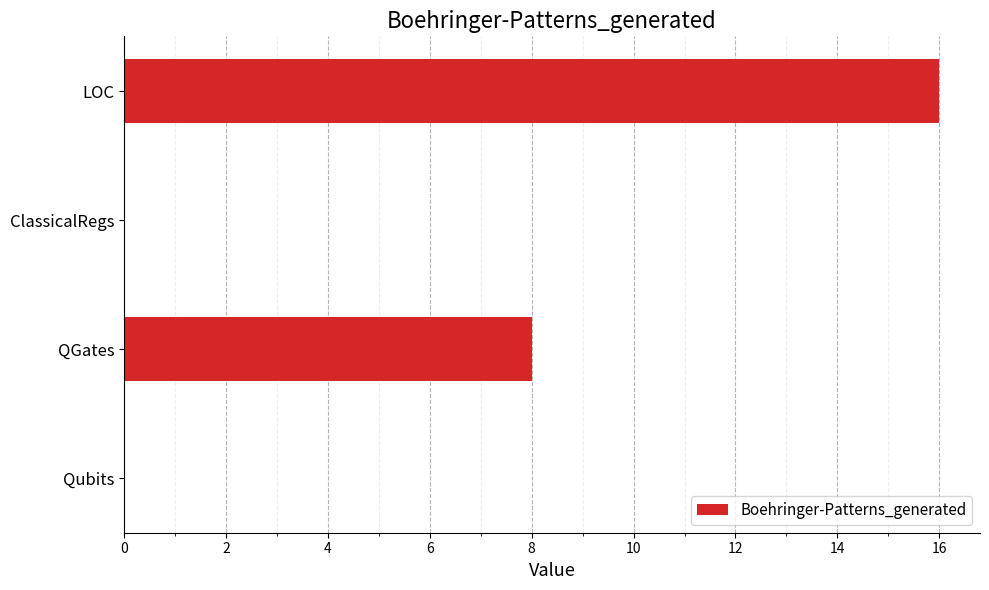

Reading bottom to top, what are all the values shown in this chart?

Qubits=0	QGates=8	ClassicalRegs=0	LOC=16